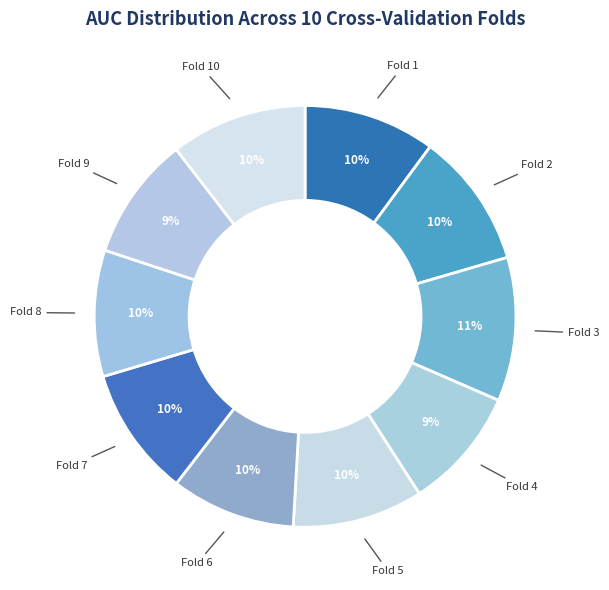

Count the number of slices in the pie.

10